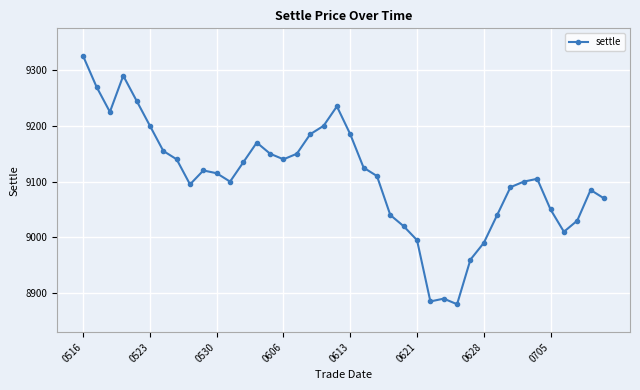

What is the value of the 19th point from the left?

9200